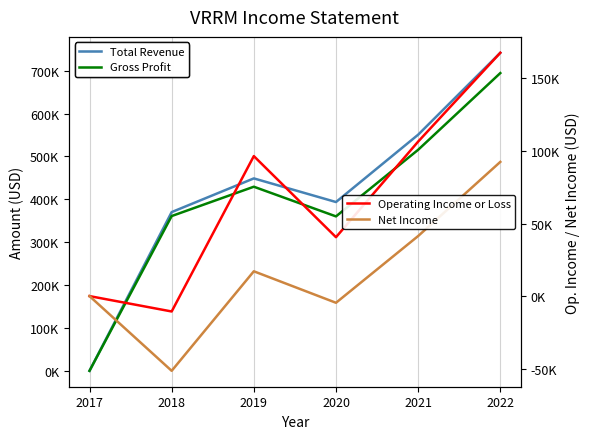

The Operating Income or Loss series shows 40600 at 2020. True or false?

True